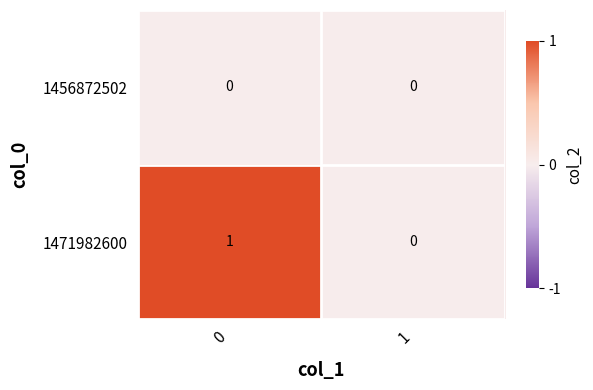

Which series has the largest range (max minus min)?

1471982600